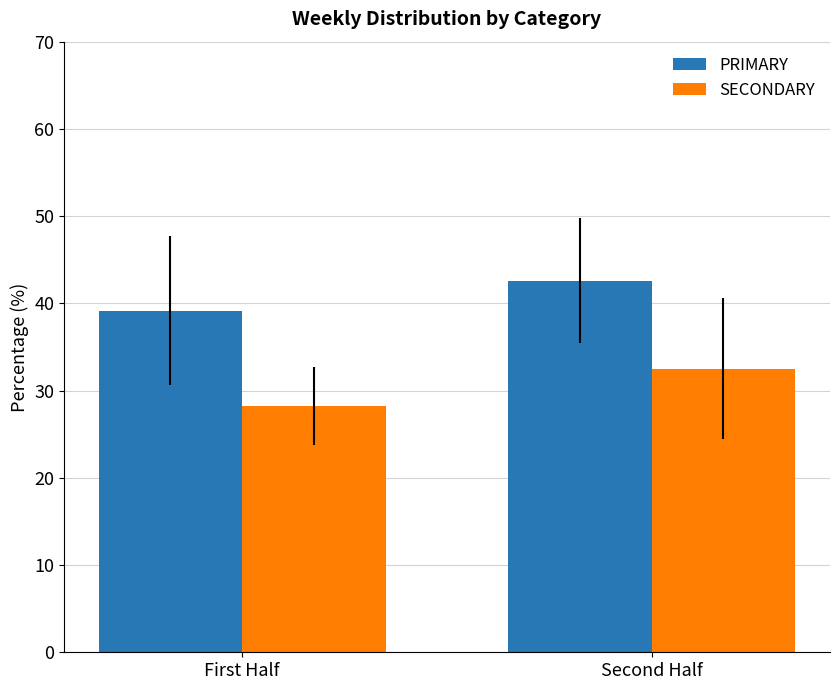

The value of PRIMARY at First Half is 14.5. True or false?

False